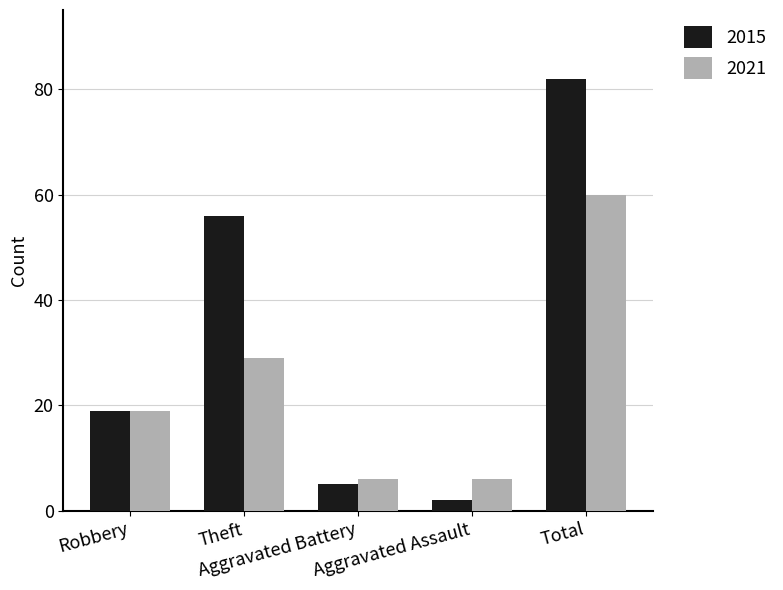

What is the lowest value of the 2021 series?

6